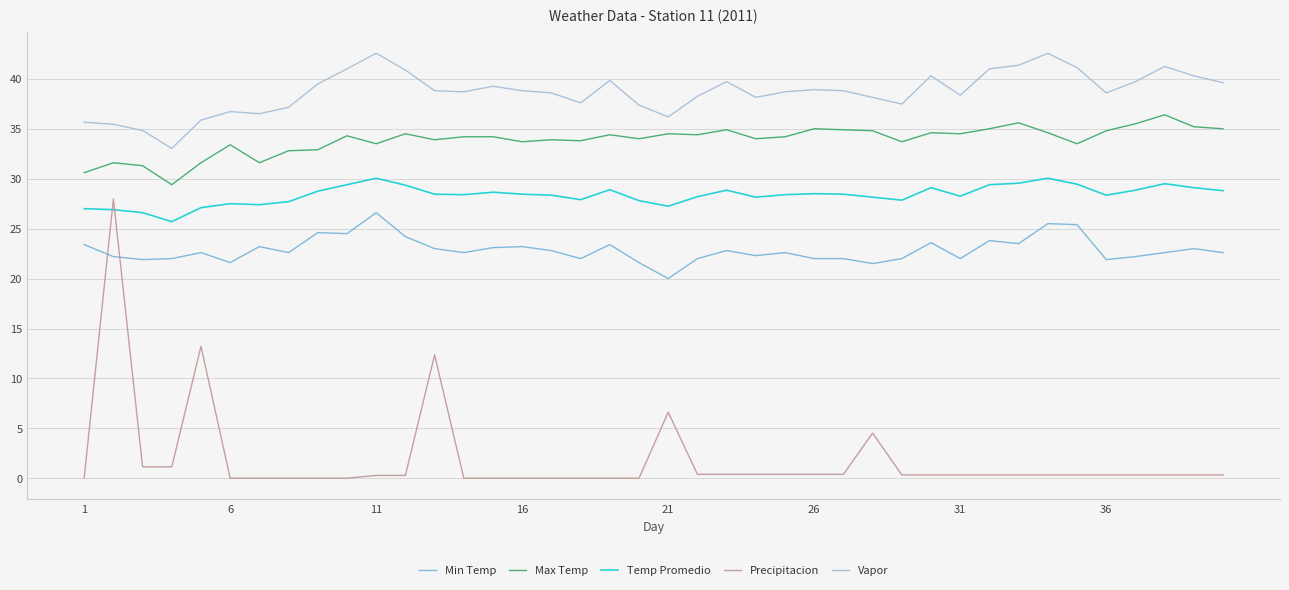

What is the highest value of the Vapor series?

42.6